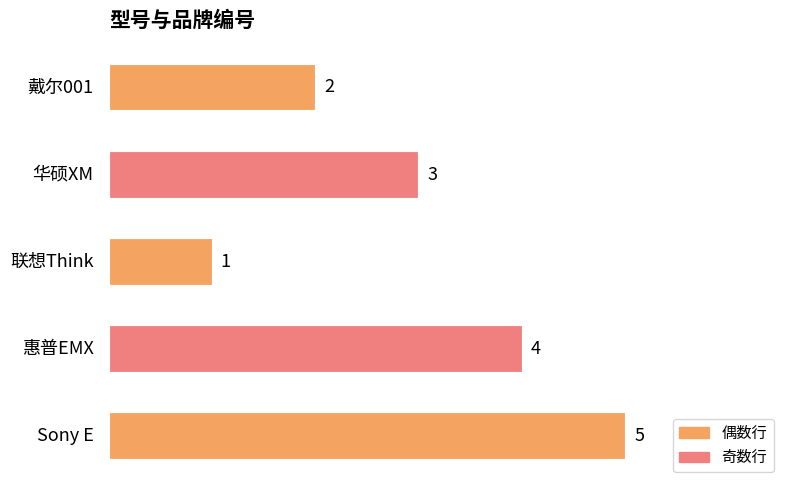

How many series are shown in this chart?

1